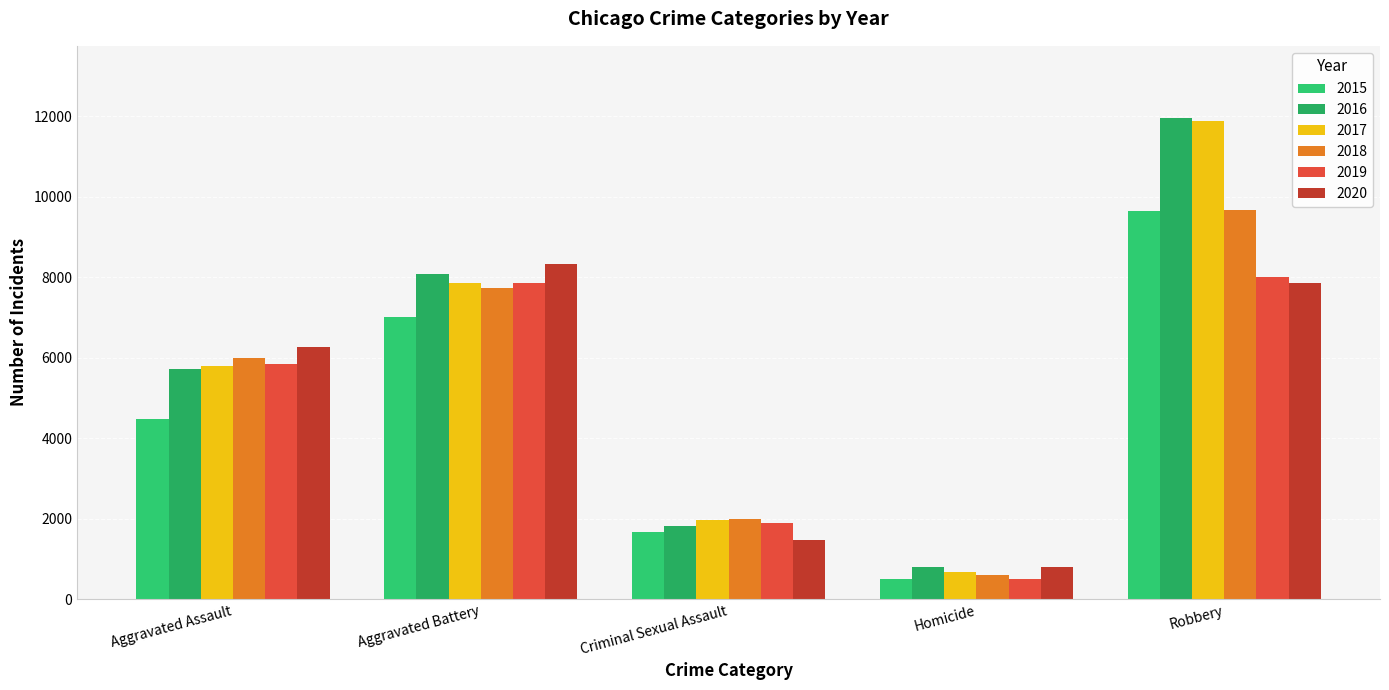

How many data points in 2020 are less than 6263?

2